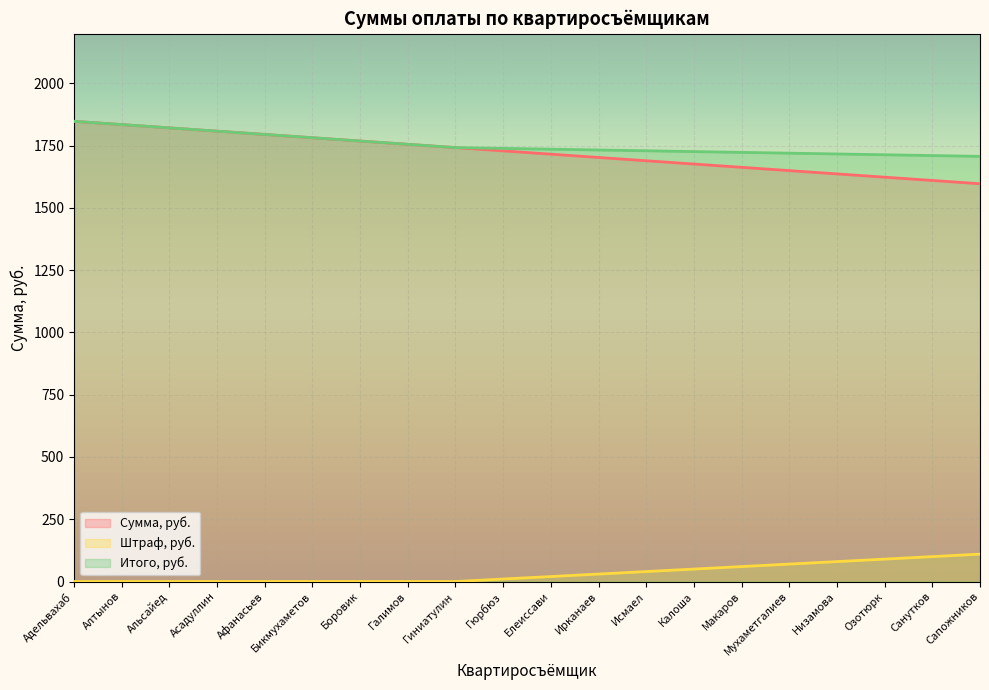

Which category has the lowest value in the Итого, руб. series?

Сапожников